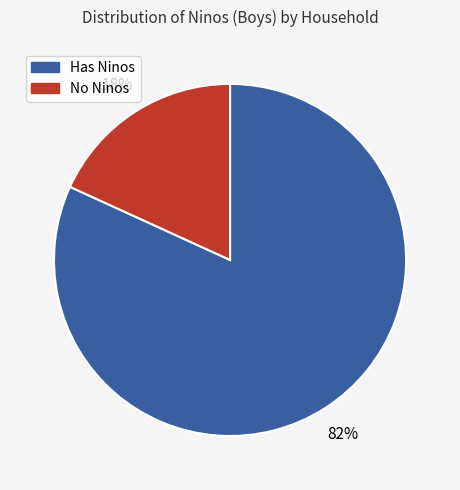

To the nearest percent, what is the difference between the largest and smallest slice percentages?

64%